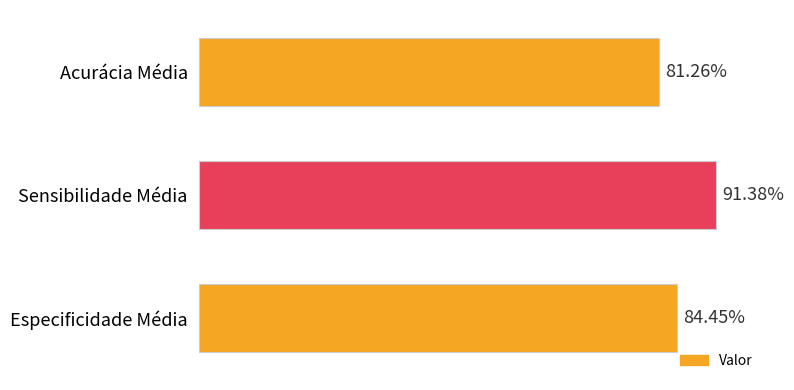

Does the chart contain stacked bars?

No